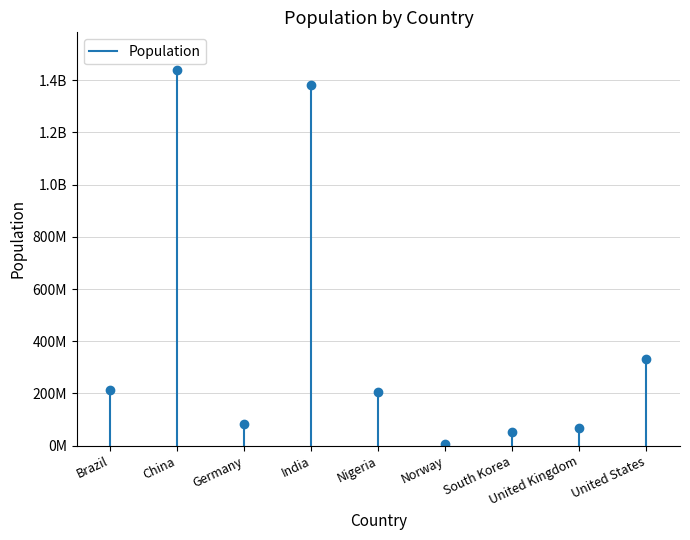

List the labels in order of value, smallest first.

Norway, South Korea, United Kingdom, Germany, Nigeria, Brazil, United States, India, China